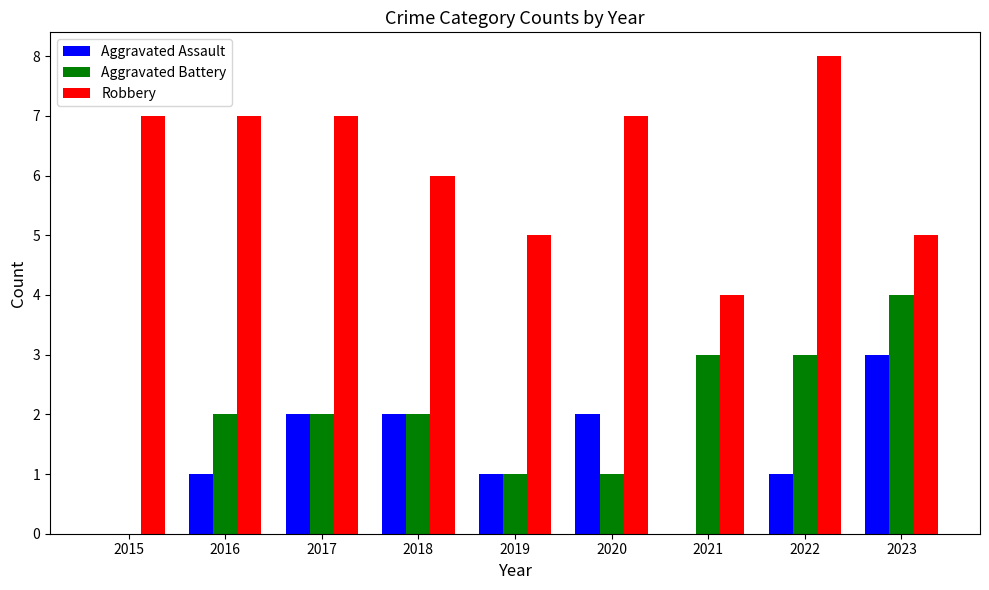

Read the Aggravated Battery value at 2016.

2